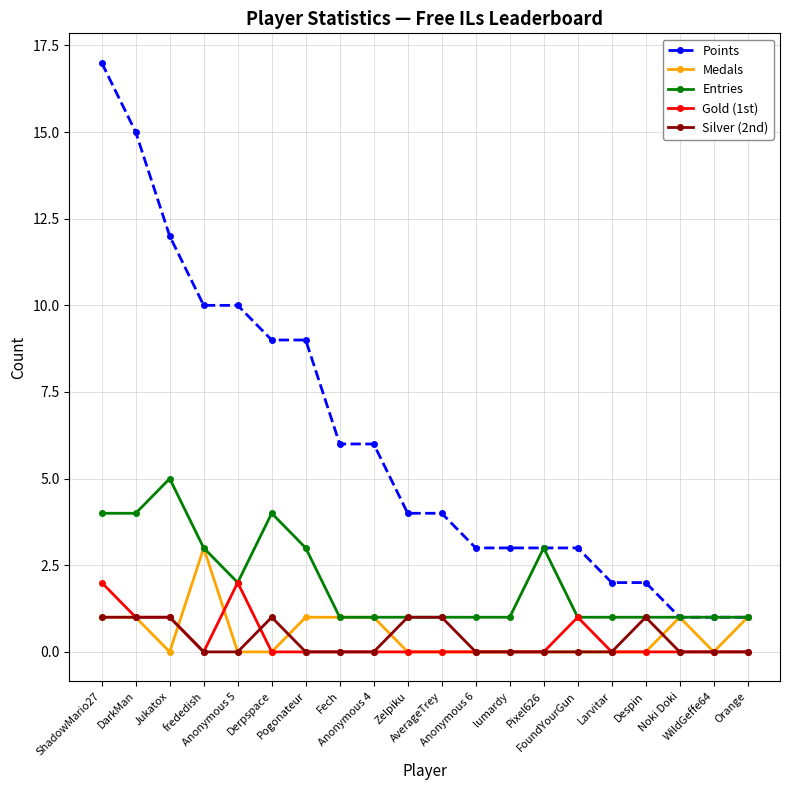

What is the maximum value shown in the chart?

17